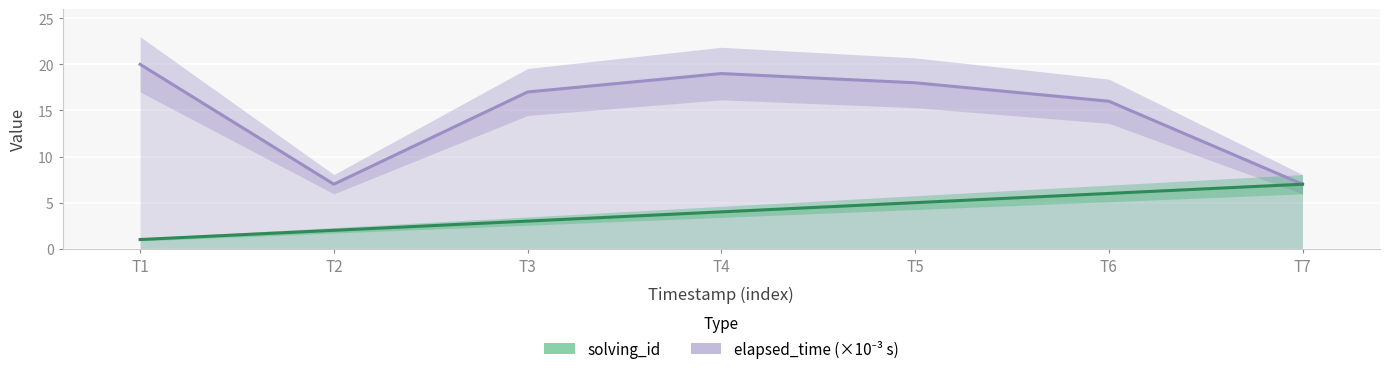

Is it true that elapsed_time (×10⁻³ s) equals 17 at T3?

True